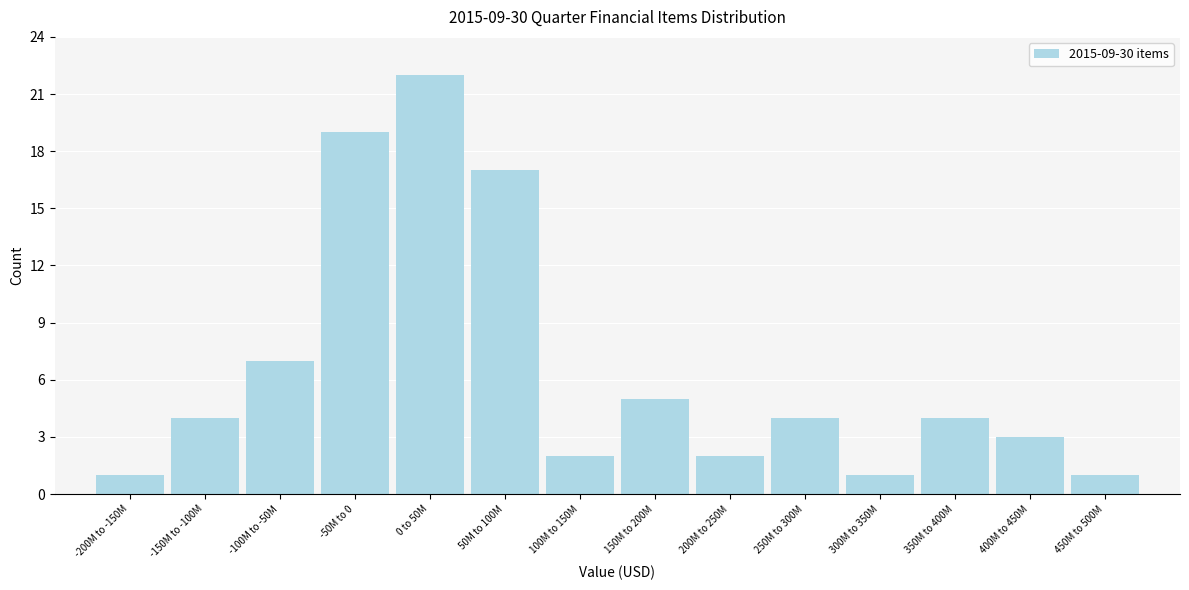

Reading left to right, what are all the values shown in this chart?

1	4	7	19	22	17	2	5	2	4	1	4	3	1